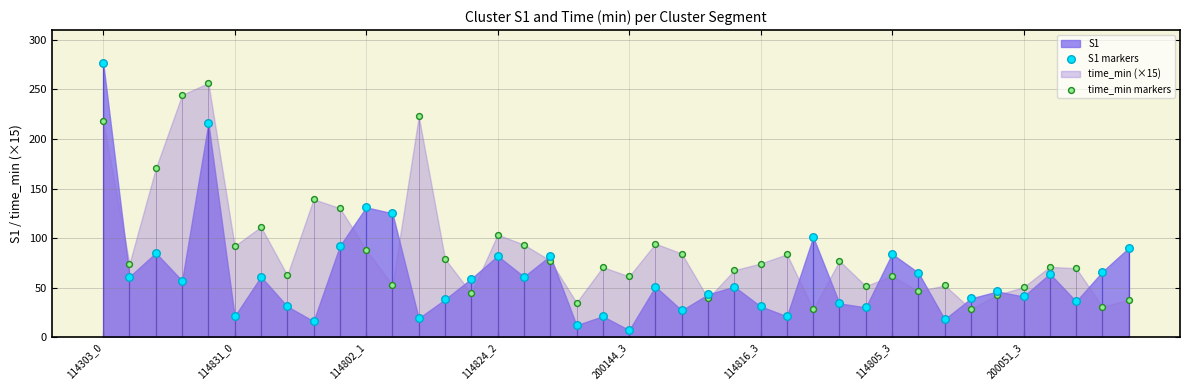

What is the total value across all series at 12?

241.9